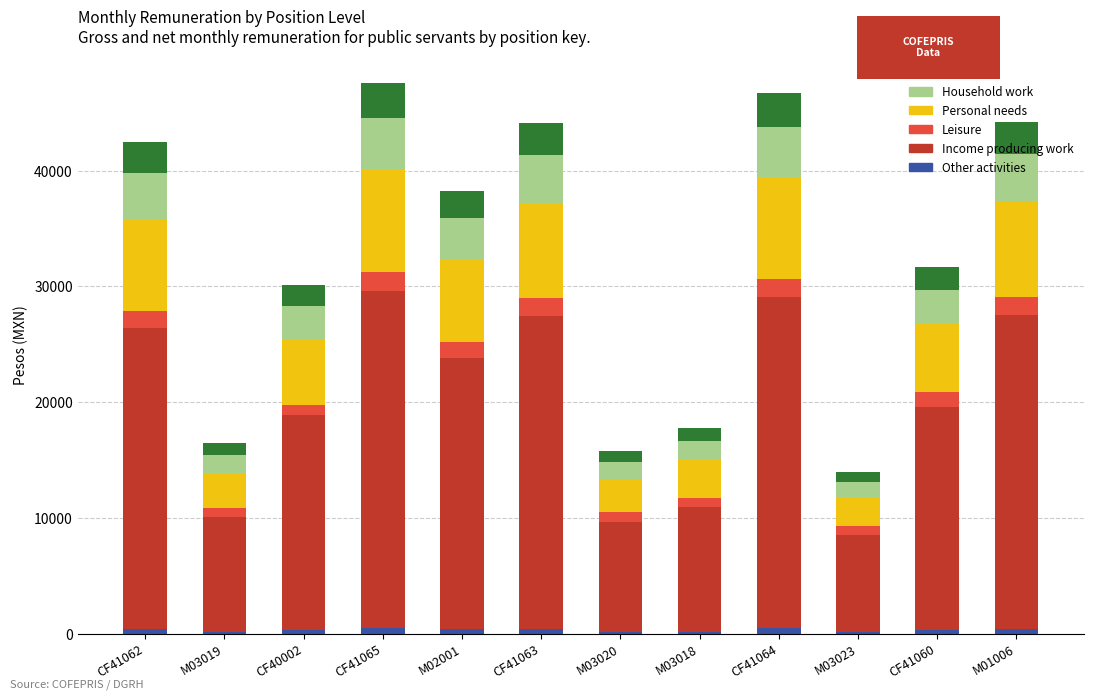

Is it true that Household work equals 1451.6 at M03020?

True